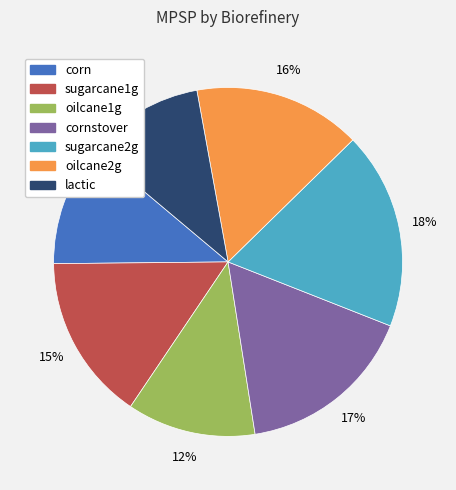

To the nearest percent, what is the difference between the largest and smallest slice percentages?

7%